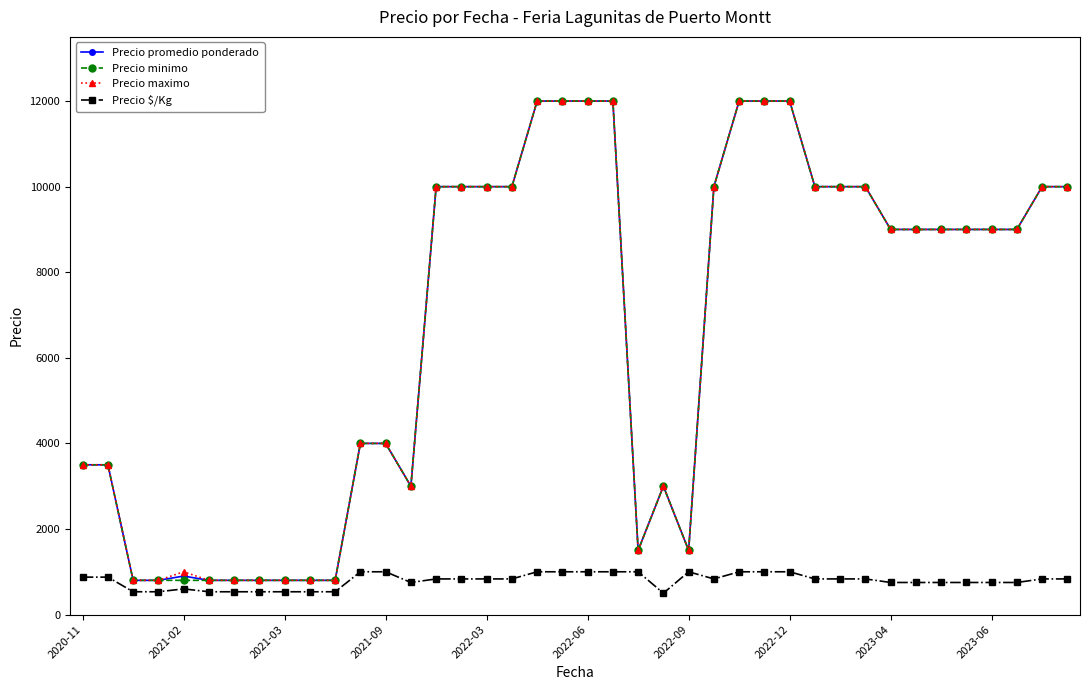

What is the greatest value displayed?

12000